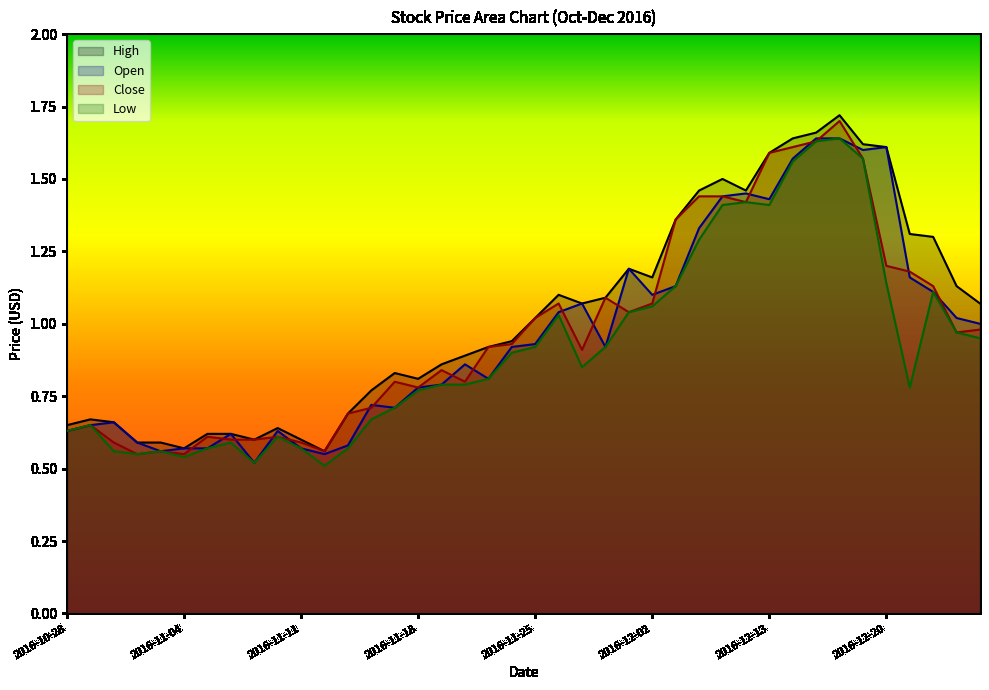

Reading left to right, transcribe all the data shown in this chart.

High: 0.7	0.7	0.7	0.6	0.6	0.6	0.6	0.6	0.6	0.6	0.6	0.6	0.7	0.8	0.8	0.8	0.9	0.9	0.9	0.9	1.0	1.1	1.1	1.1	1.2	1.2	1.4	1.5	1.5	1.5	1.6	1.6	1.7	1.7	1.6	1.6	1.3	1.3	1.1	1.1
Open: 0.6	0.7	0.7	0.6	0.6	0.6	0.6	0.6	0.5	0.6	0.6	0.6	0.6	0.7	0.7	0.8	0.8	0.9	0.8	0.9	0.9	1.0	1.1	0.9	1.2	1.1	1.1	1.3	1.4	1.4	1.4	1.6	1.6	1.6	1.6	1.6	1.2	1.1	1.0	1.0
Close: 0.6	0.7	0.6	0.6	0.6	0.6	0.6	0.6	0.6	0.6	0.6	0.6	0.7	0.7	0.8	0.8	0.8	0.8	0.9	0.9	1.0	1.1	0.9	1.1	1.0	1.1	1.4	1.4	1.4	1.4	1.6	1.6	1.6	1.7	1.6	1.2	1.2	1.1	1.0	1.0
Low: 0.6	0.7	0.6	0.6	0.6	0.5	0.6	0.6	0.5	0.6	0.6	0.5	0.6	0.7	0.7	0.8	0.8	0.8	0.8	0.9	0.9	1.0	0.8	0.9	1.0	1.1	1.1	1.3	1.4	1.4	1.4	1.6	1.6	1.6	1.6	1.1	0.8	1.1	1.0	0.9